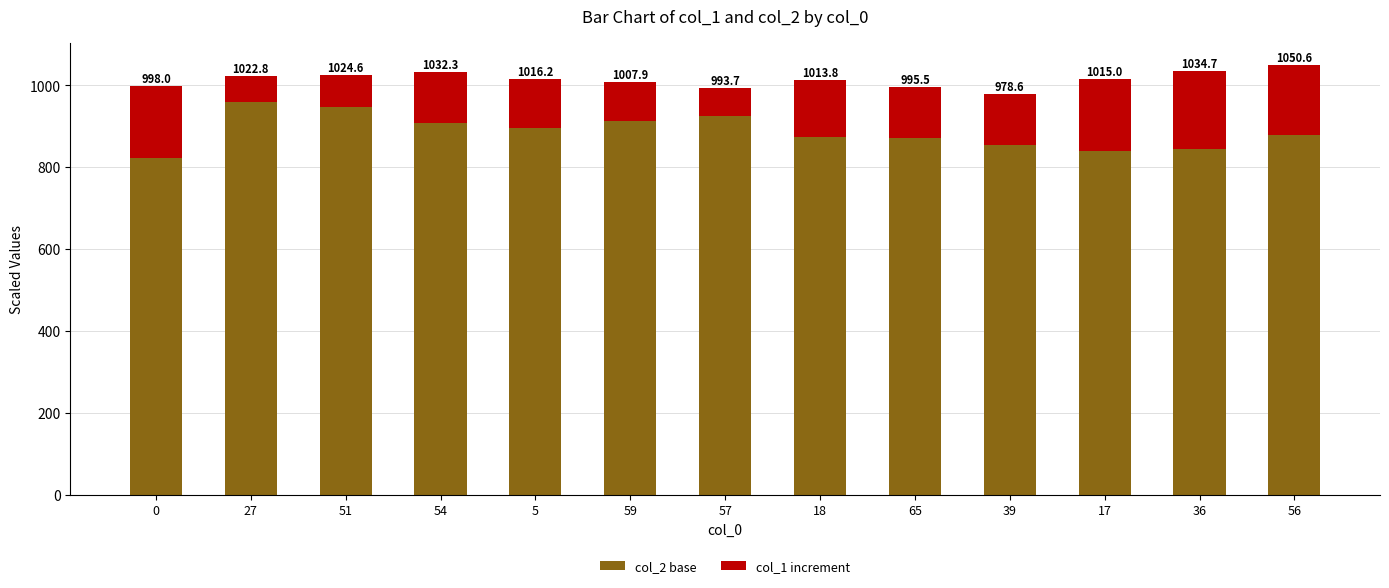

What are all the series names shown in the legend?

col_2 base, col_1 increment